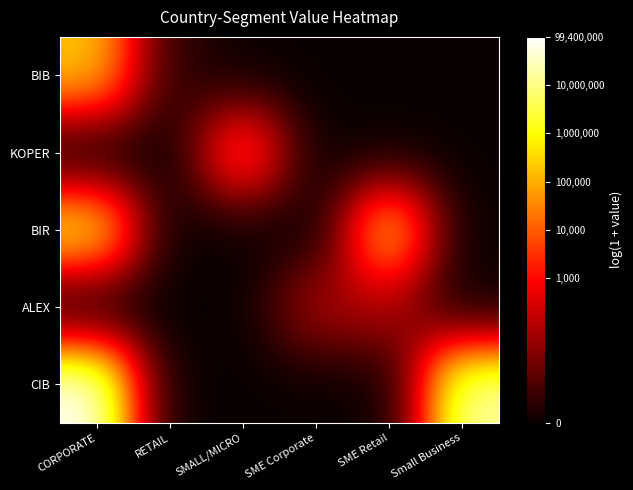

At SMALL/MICRO, list the series in order from largest to smallest.

KOPER, BIB, BIR, ALEX, CIB